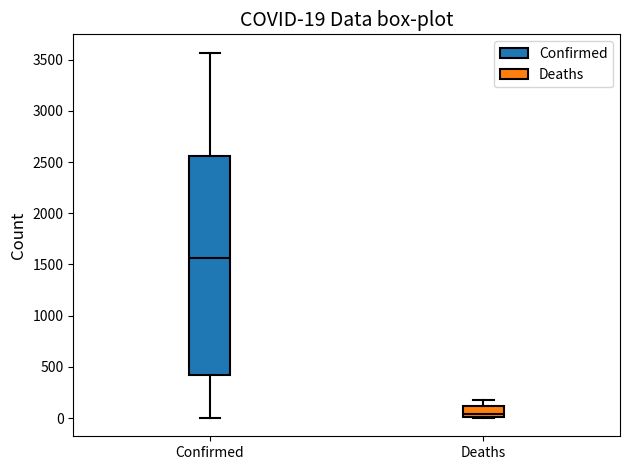

Which box has the highest median line?

Confirmed